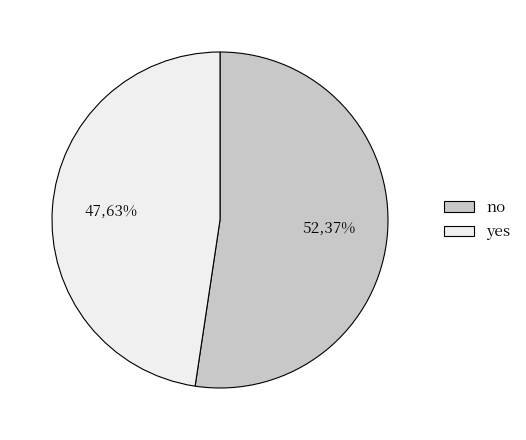

Count the number of slices in the pie.

2